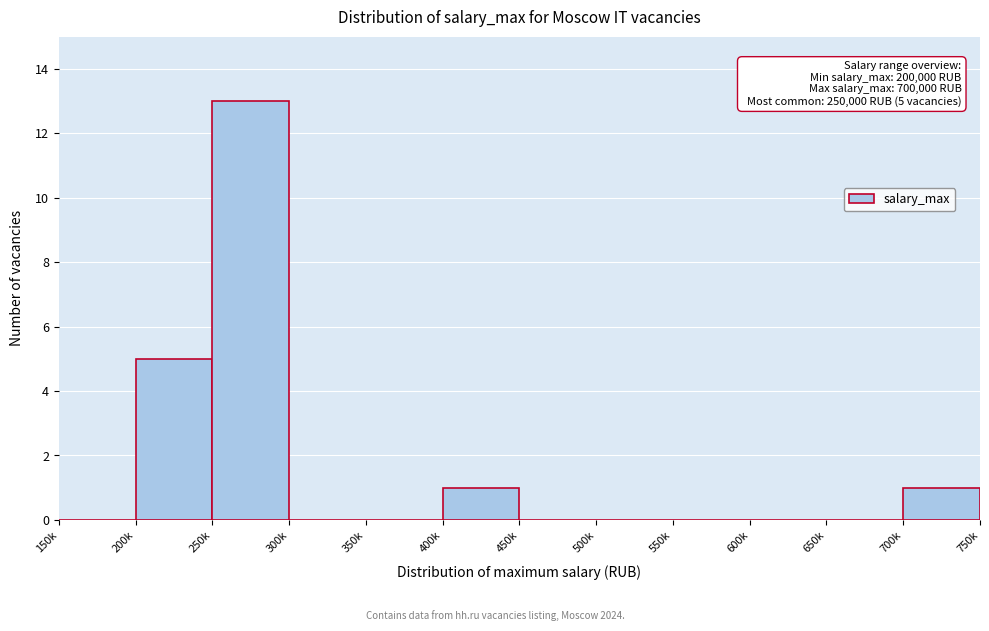

Reading right to left, list all the values displayed in this chart.

700k=1	650k=0	600k=0	550k=0	500k=0	450k=0	400k=1	350k=0	300k=0	250k=13	200k=5	150k=0